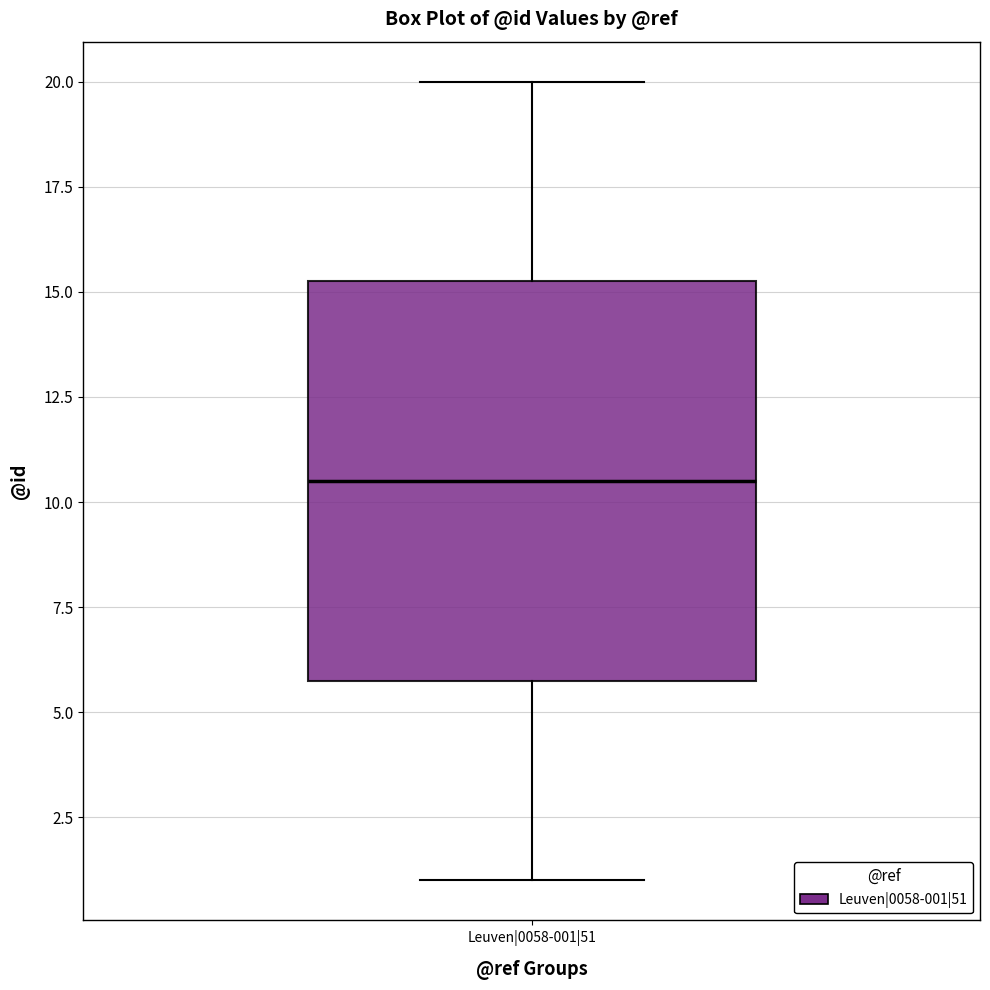

Transcribe this box plot: give where the median line is, the range the box spans, and where the two whiskers end, as read against the y-axis. The values are not printed on the chart, so give them approximately, as read against the axis.

median 10.5, box 6.0 to 15.5, whiskers 1.0 to 20.0